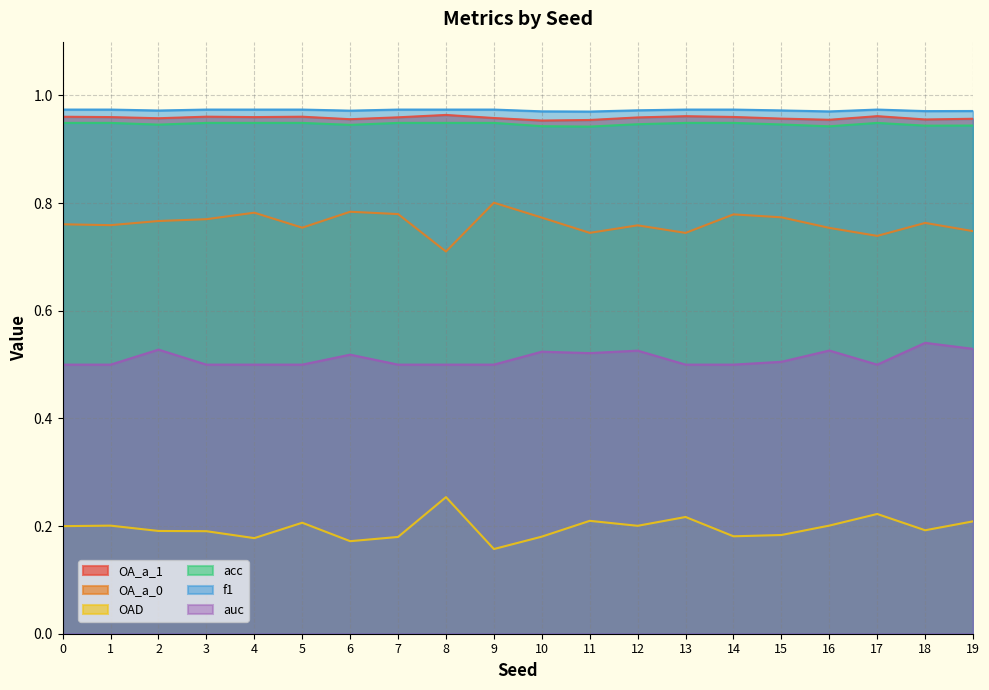

What value does the f1 series have at 9?

1.0